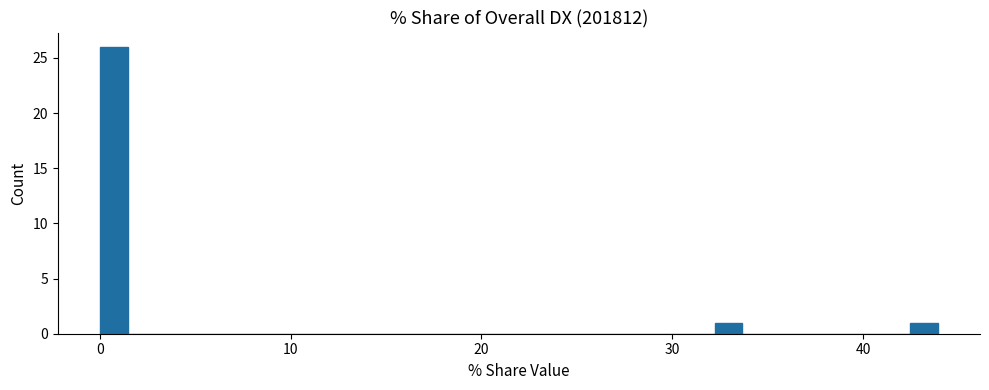

Around what value on the x-axis is the tallest bar? Give the approximate position of its centre, as read against the axis.

1